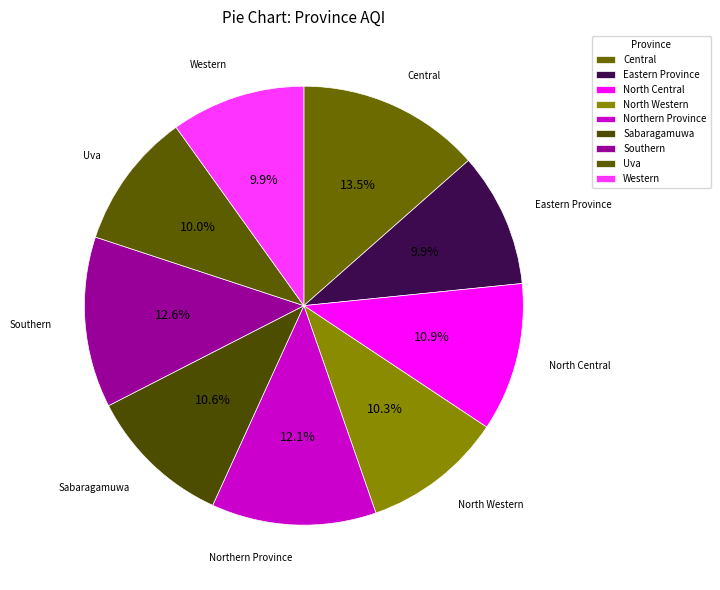

Between Western and Sabaragamuwa, which is larger?

Sabaragamuwa